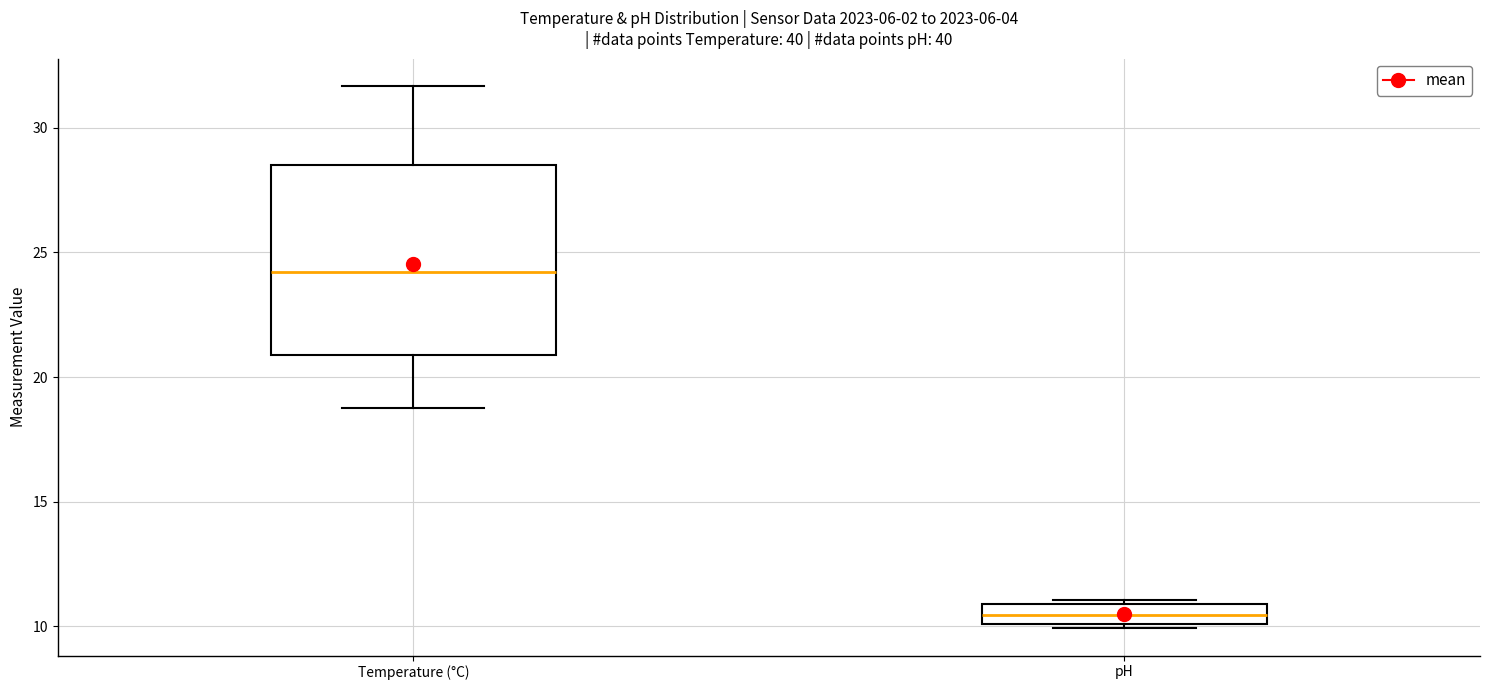

Which box is the tallest, from its lower edge to its upper edge?

Temperature (°C)